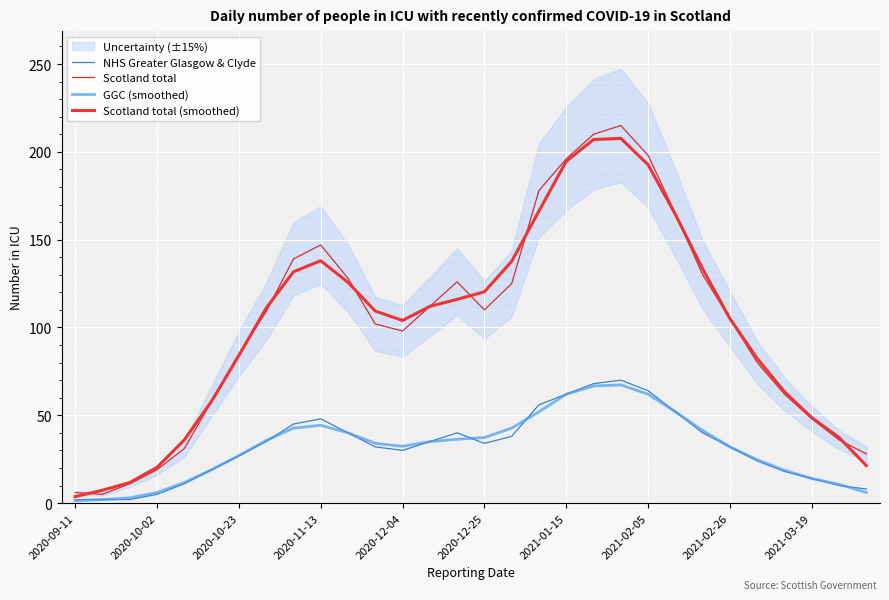

Which series has the largest total across all categories?

Scotland total